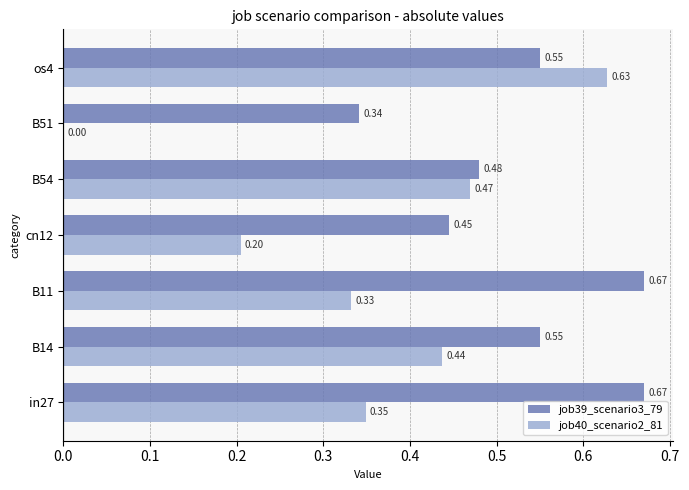

How many data points in job40_scenario2_81 are above 0?

6